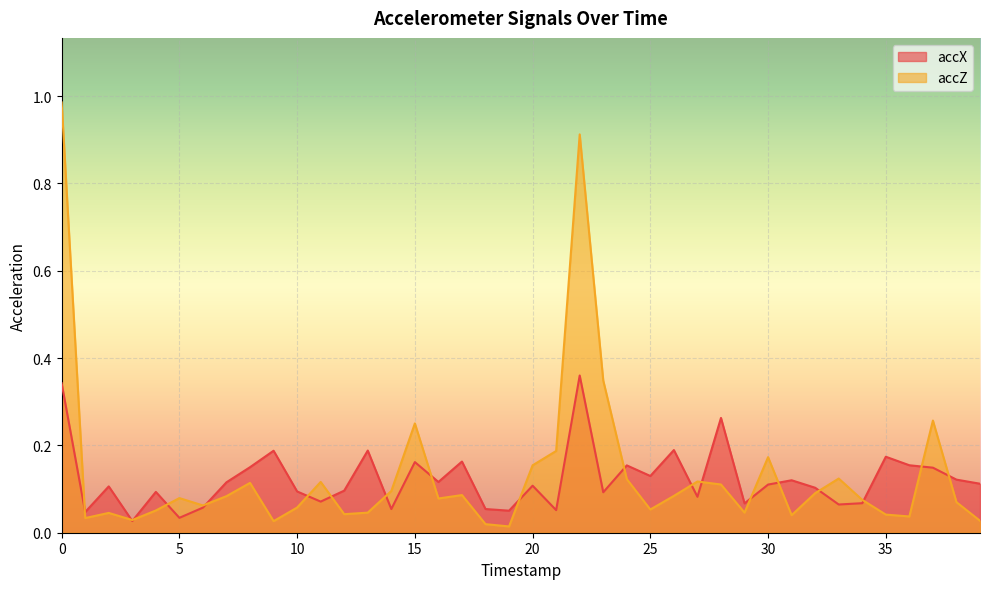

How many times do accZ and accX cross each other?

19